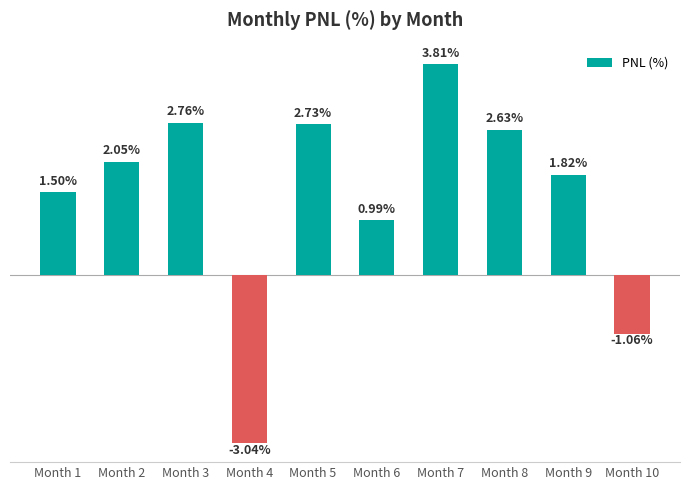

List the labels in order of value, largest first.

Month 7, Month 3, Month 5, Month 8, Month 2, Month 9, Month 1, Month 6, Month 10, Month 4